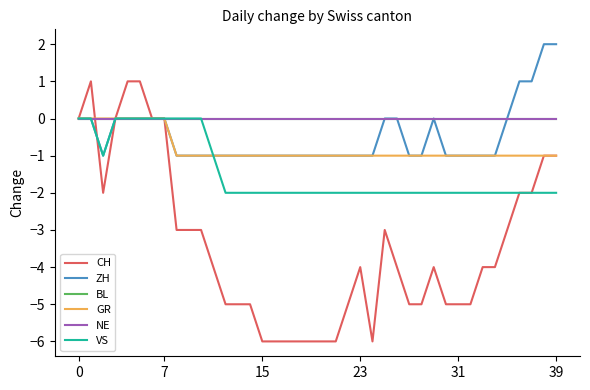

True or false: BL has more than 2 interior local peaks.

False